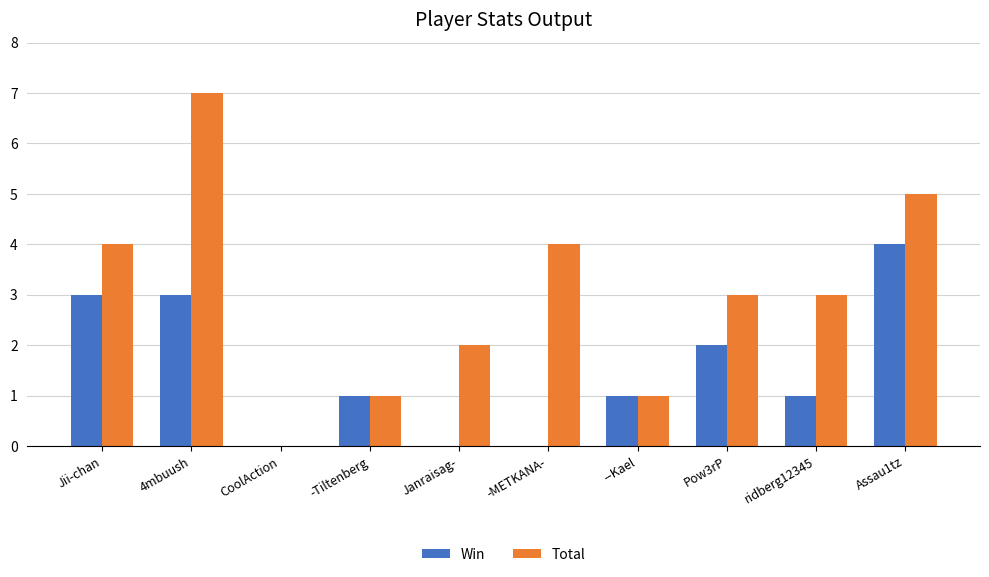

How many series are shown in this chart?

2